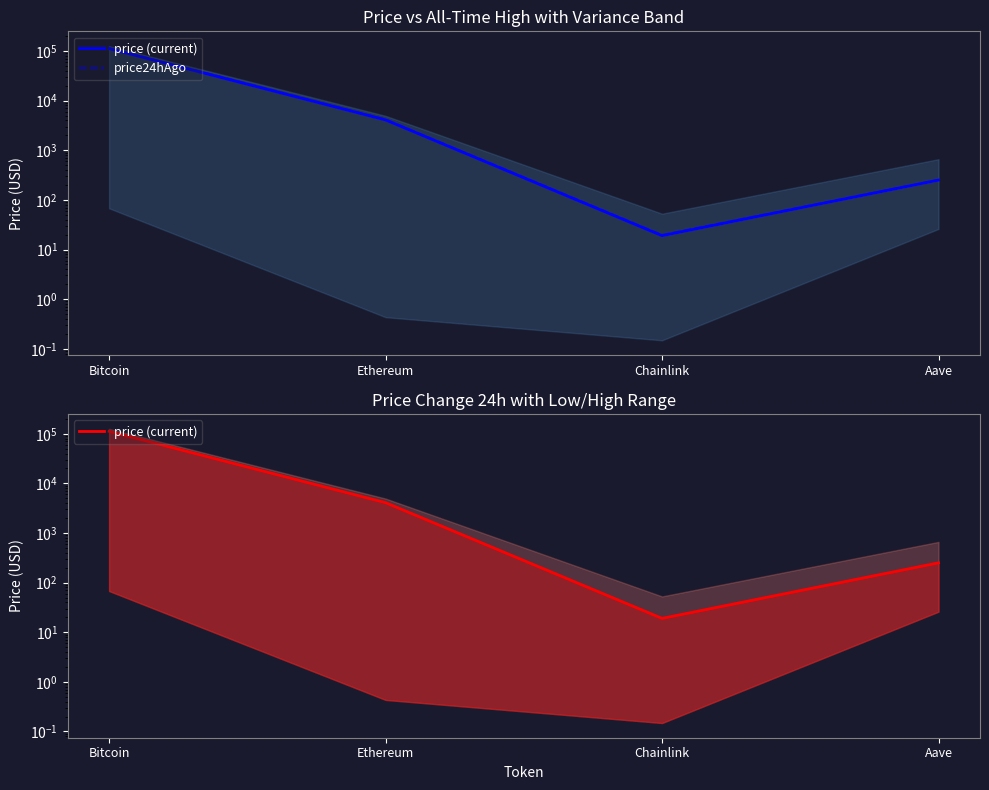

What is the sum of all price (current) values?

116407.1